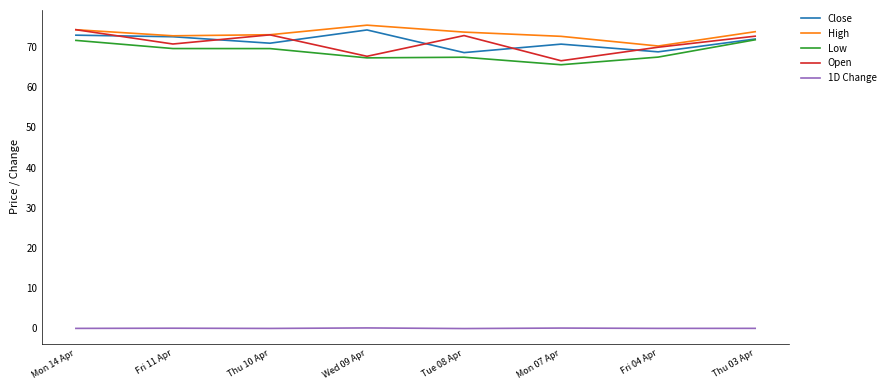

True or false: 1D Change and Open cross at least once.

False